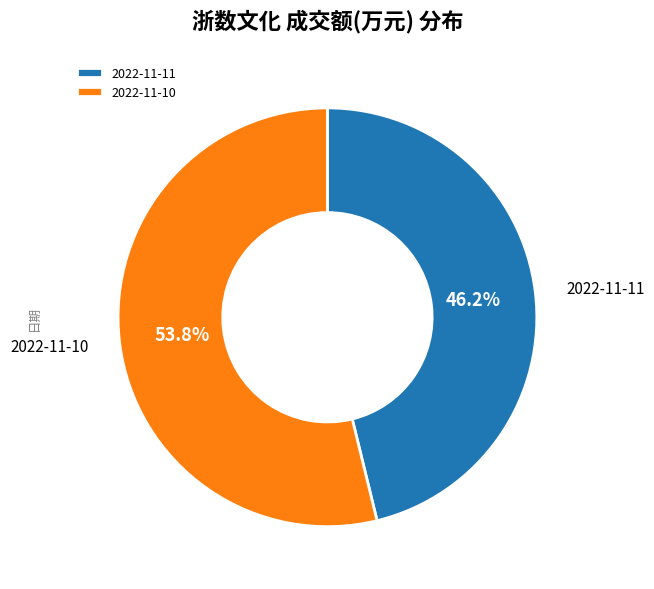

What percentage is the 2022-11-10 slice, to the nearest percent?

54%